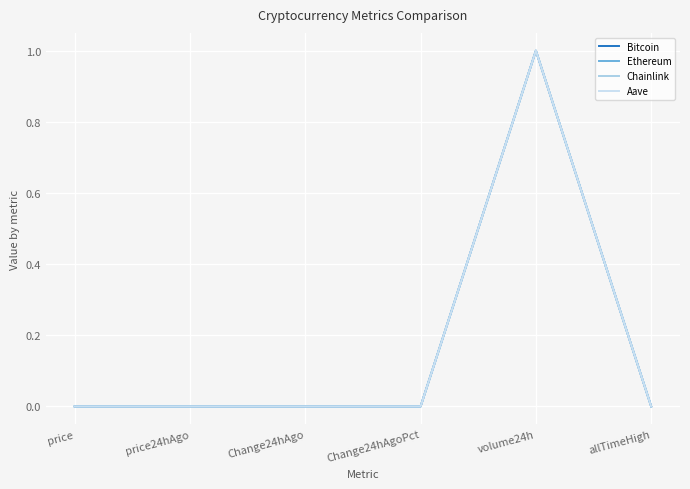

What is the difference between the maximum and minimum values in the Ethereum series?

1.0